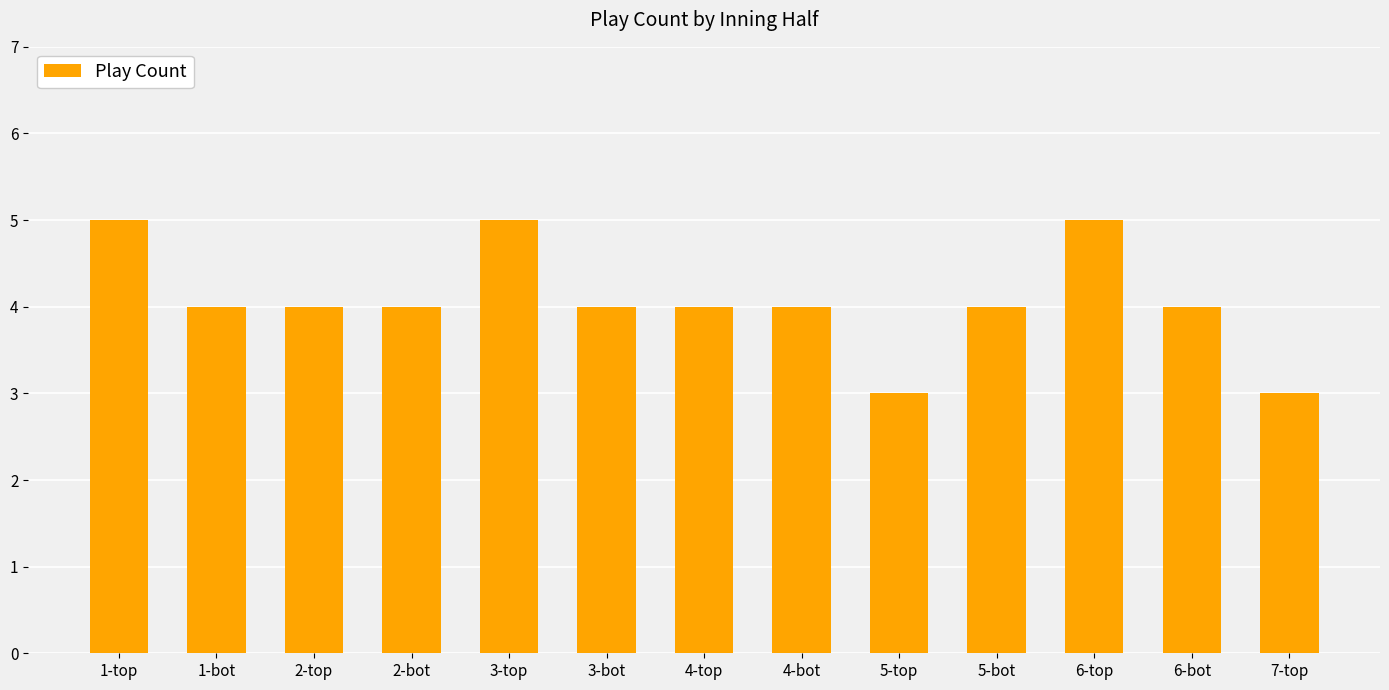

Reading left to right, what are all the values shown in this chart?

5	4	4	4	5	4	4	4	3	4	5	4	3